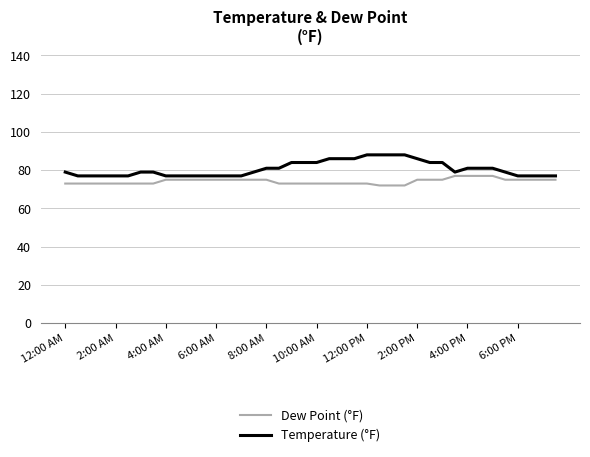

What is the difference between the maximum and minimum values in the Temperature (°F) series?

11